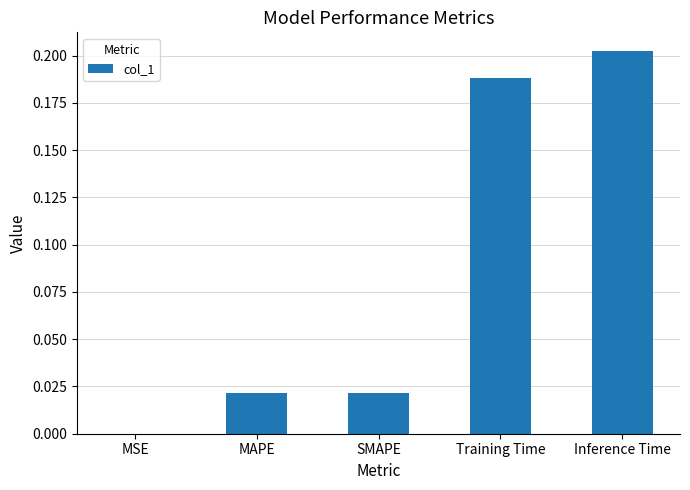

How many distinct data groups are displayed?

1